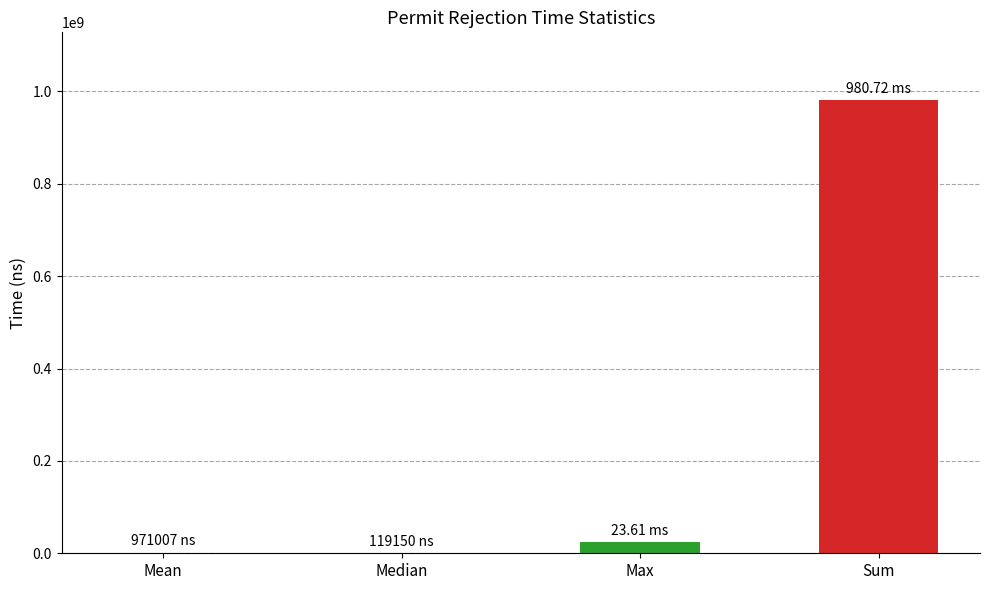

How many series are shown in this chart?

1